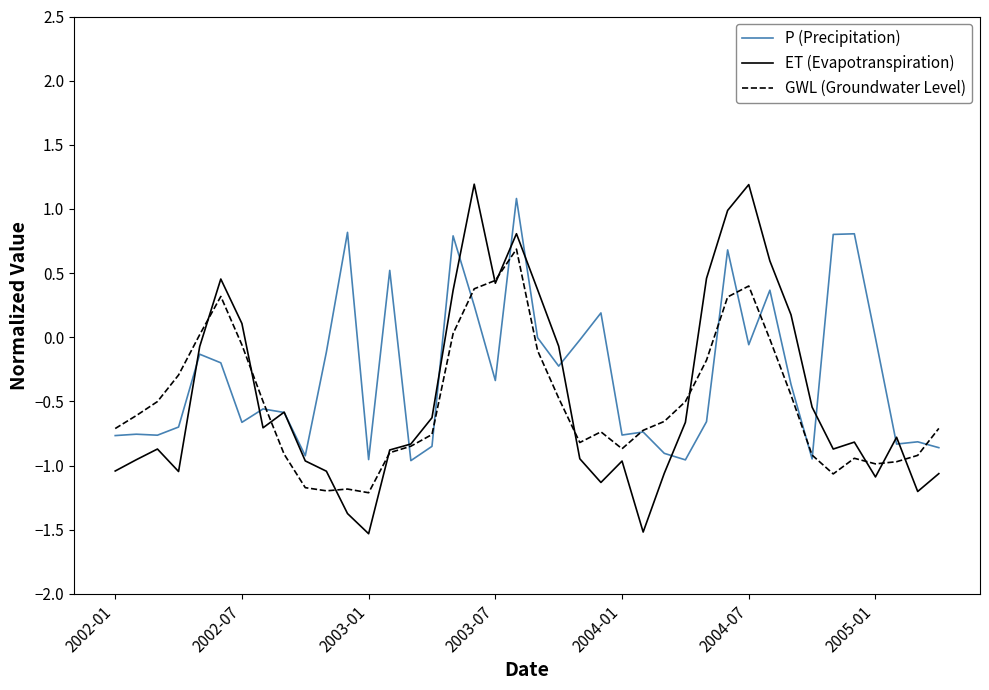

What is the smallest value displayed?

-1.5